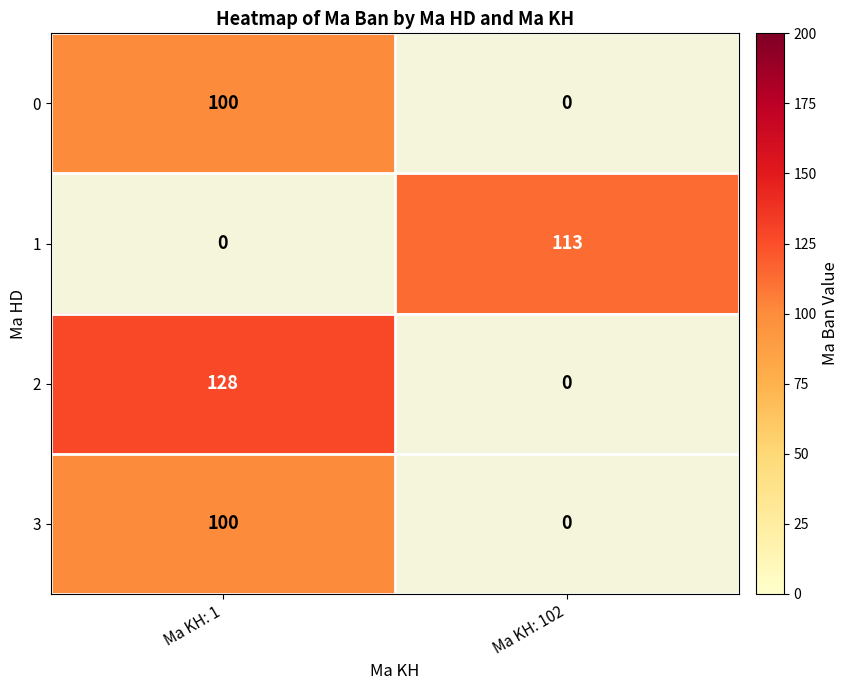

The value of 0 at Ma KH: 1 is 163.2. True or false?

False